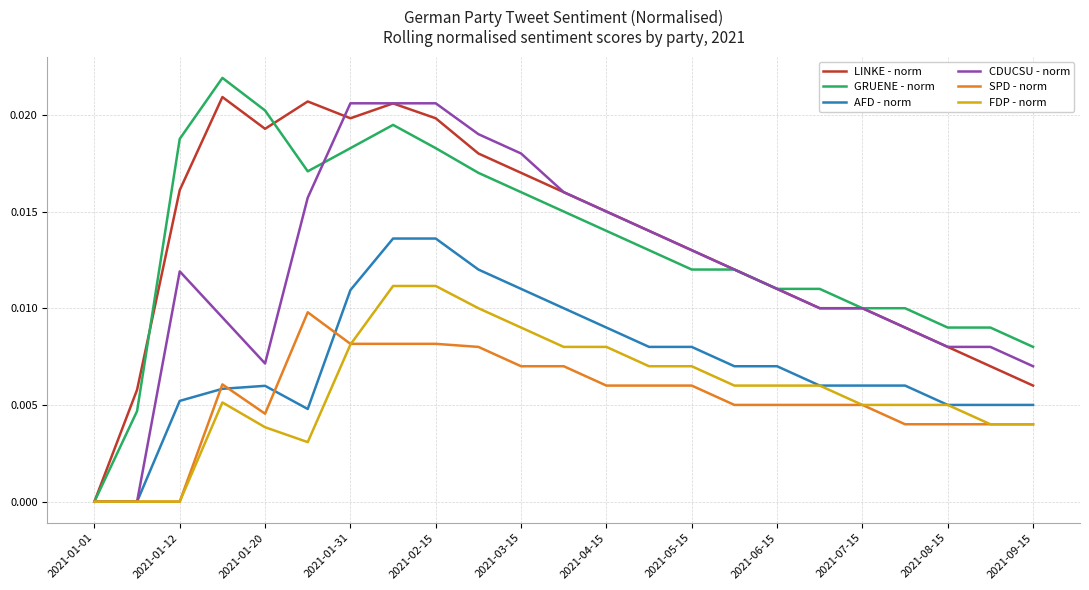

Which series has the largest total across all categories?

LINKE - norm